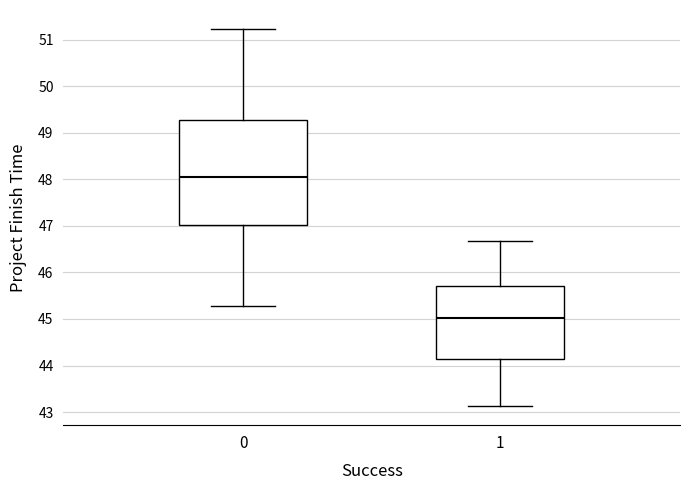

Where is the lower edge of the box at x = 1 on the y-axis? The values are not printed on the chart, so give them approximately, as read against the axis.

44.1